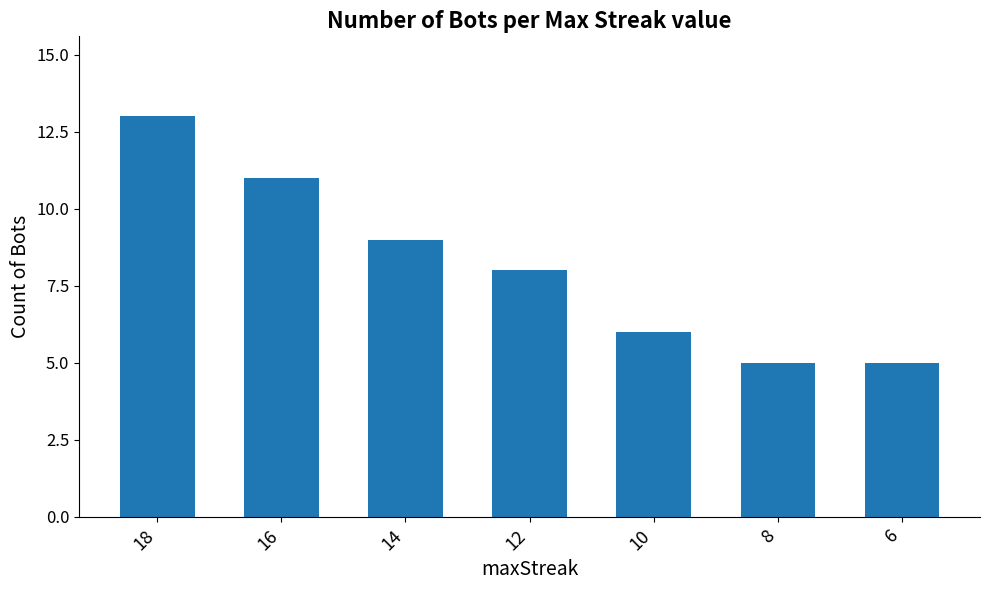

How many data points are less than 8?

3